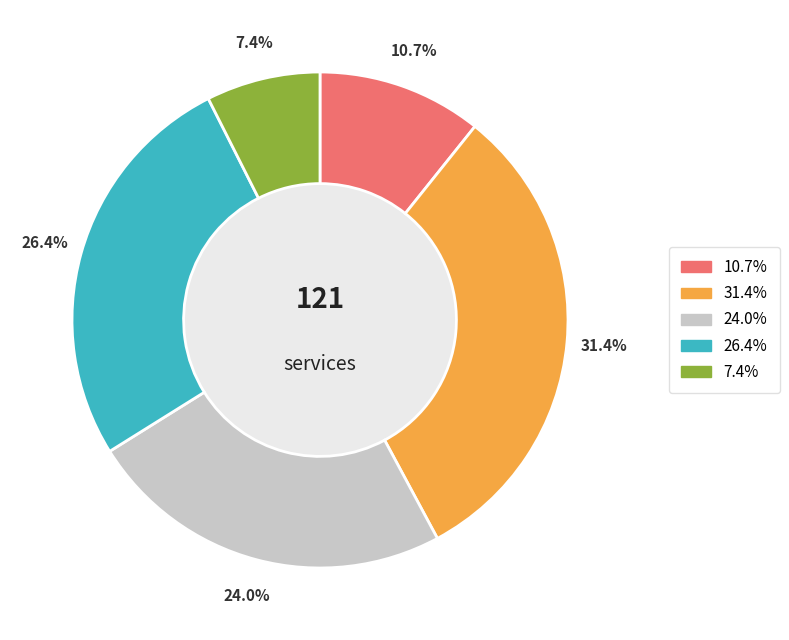

Is there any slice that represents more than half of the pie?

No